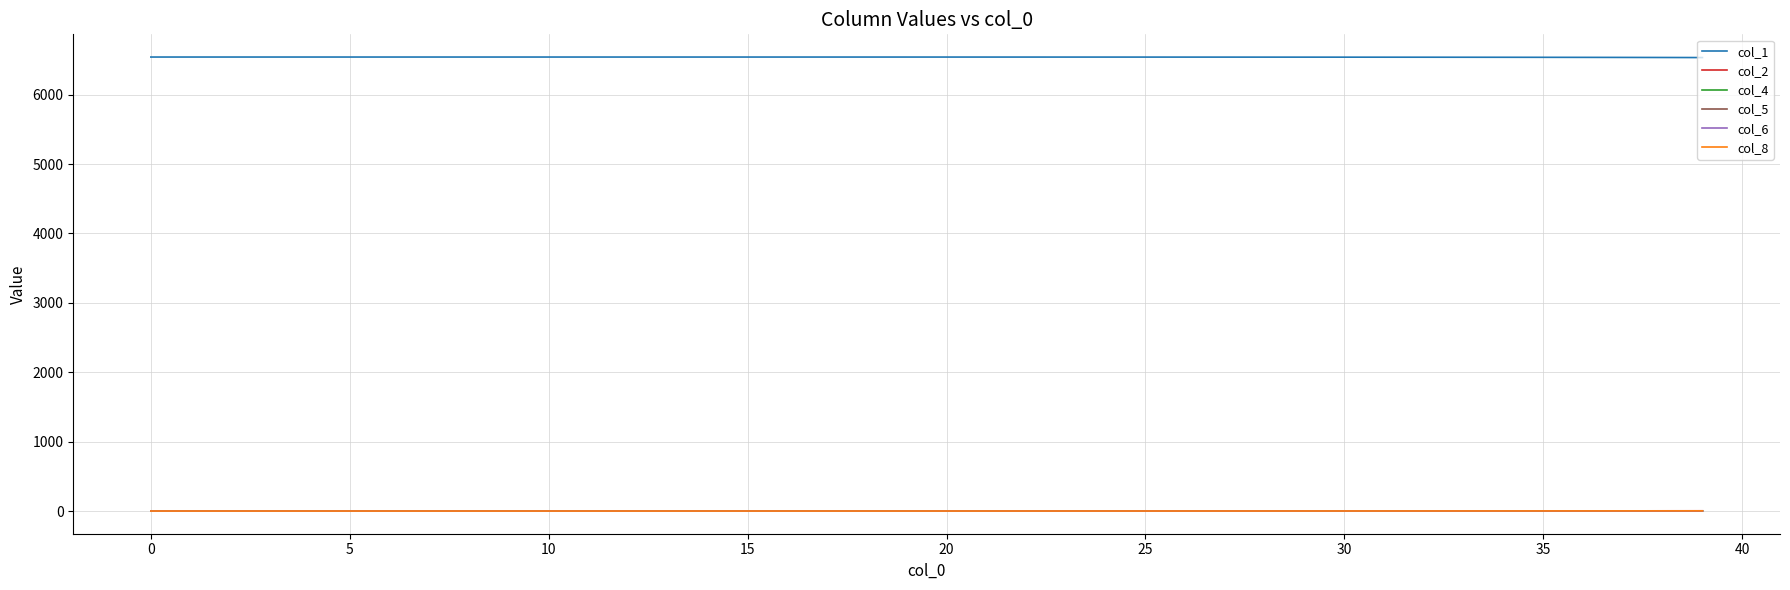

Which series has the largest total across all categories?

col_1